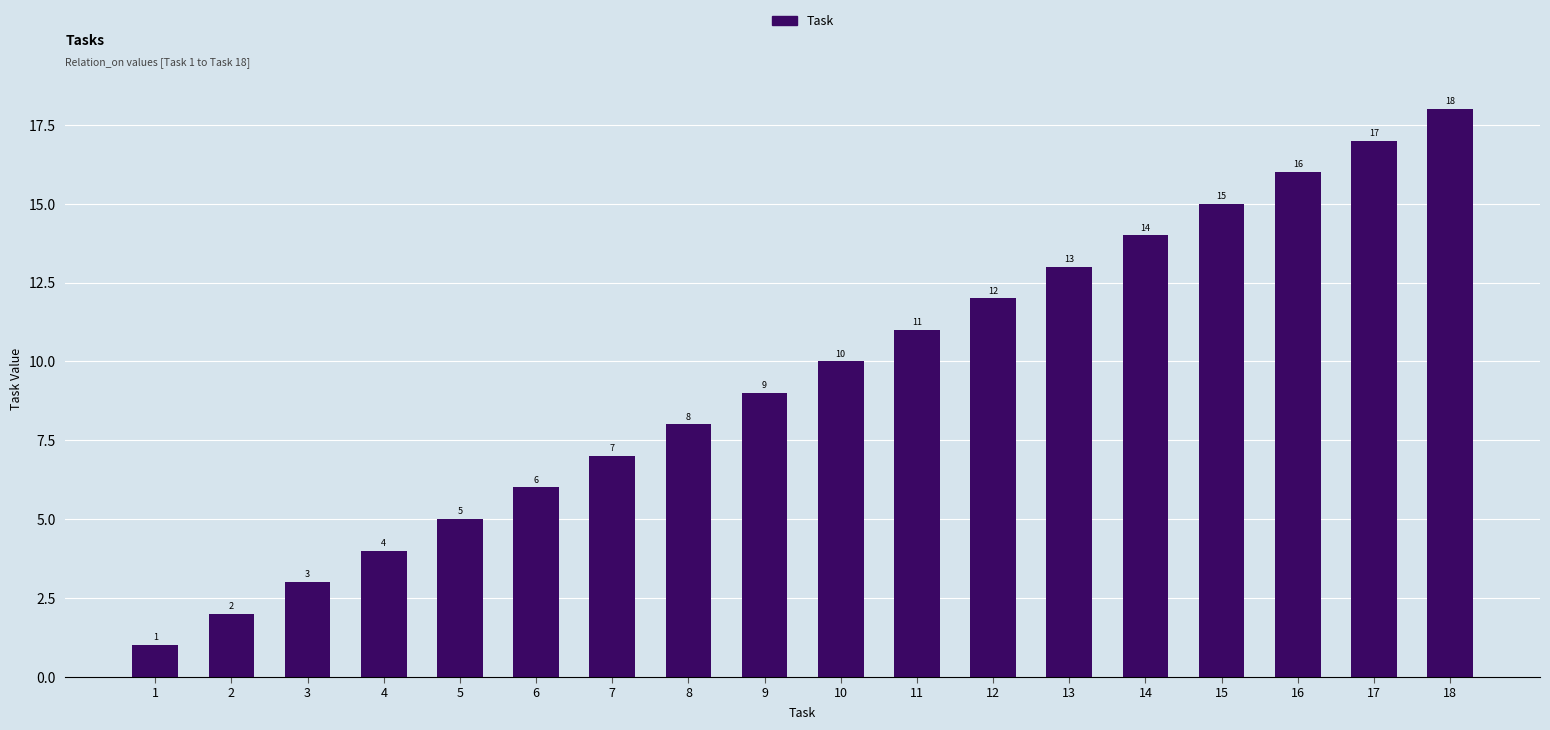

What is the average value?

10